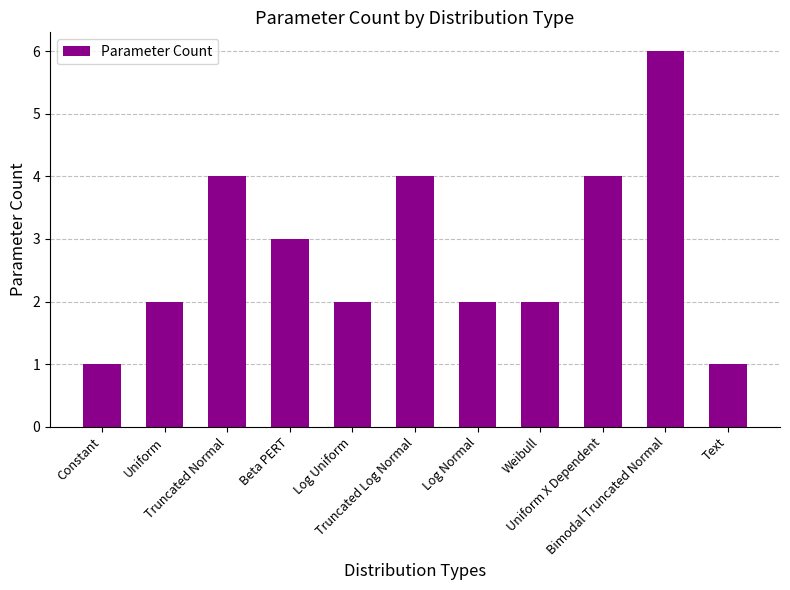

What is the label of the 1st bar from the left?

Constant